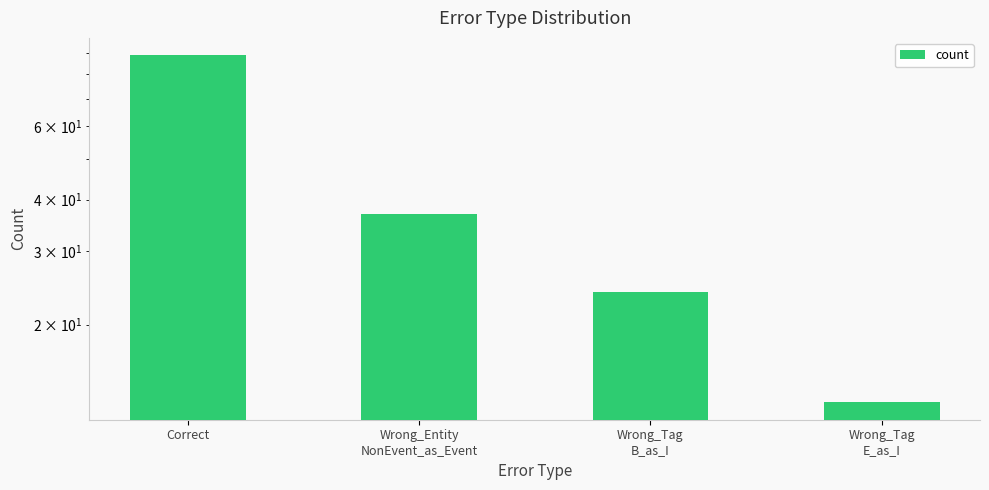

How many distinct data groups are displayed?

1